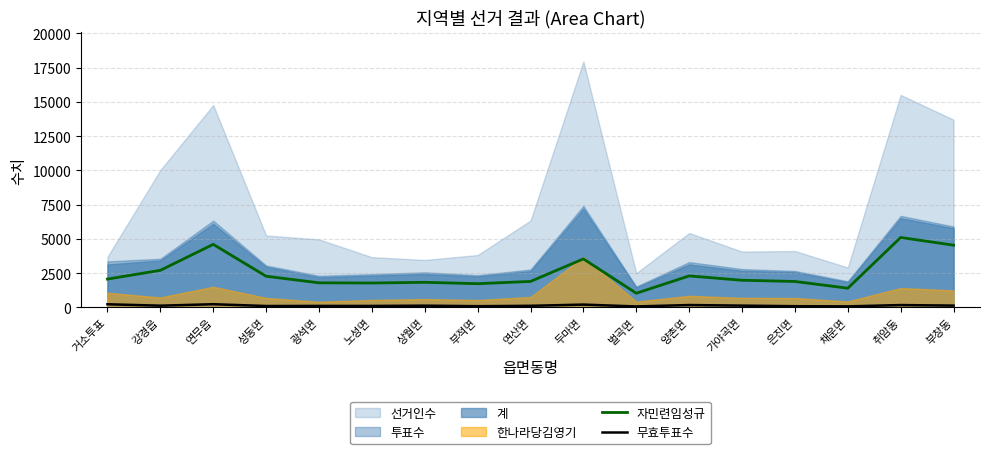

Where does the 무효투표수 series first go above 122?

거소투표